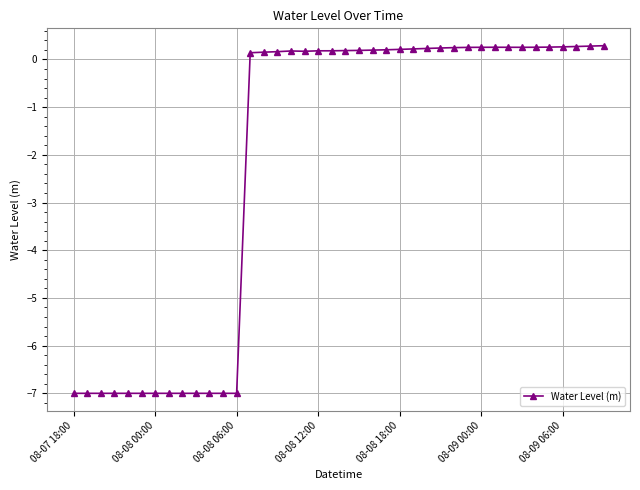

True or false: there are more than 0 points higher than both neighbors.

True